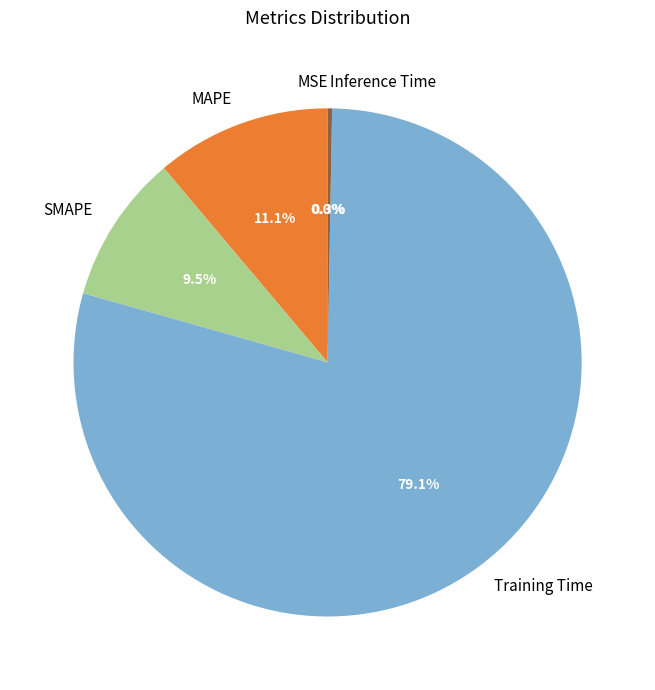

Do MAPE and SMAPE together represent more than half of the pie?

No